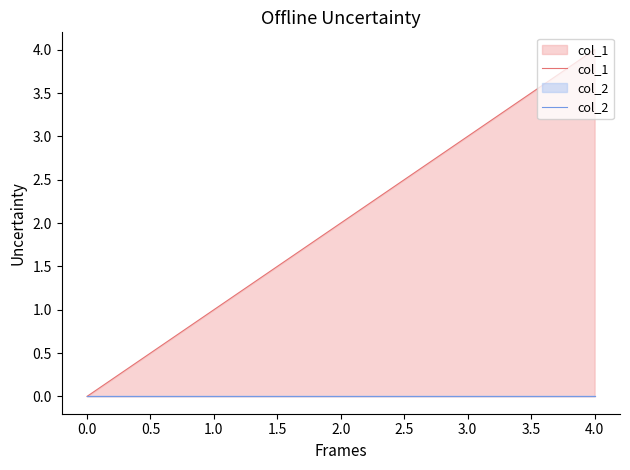

What is the average value of the col_1 series?

2